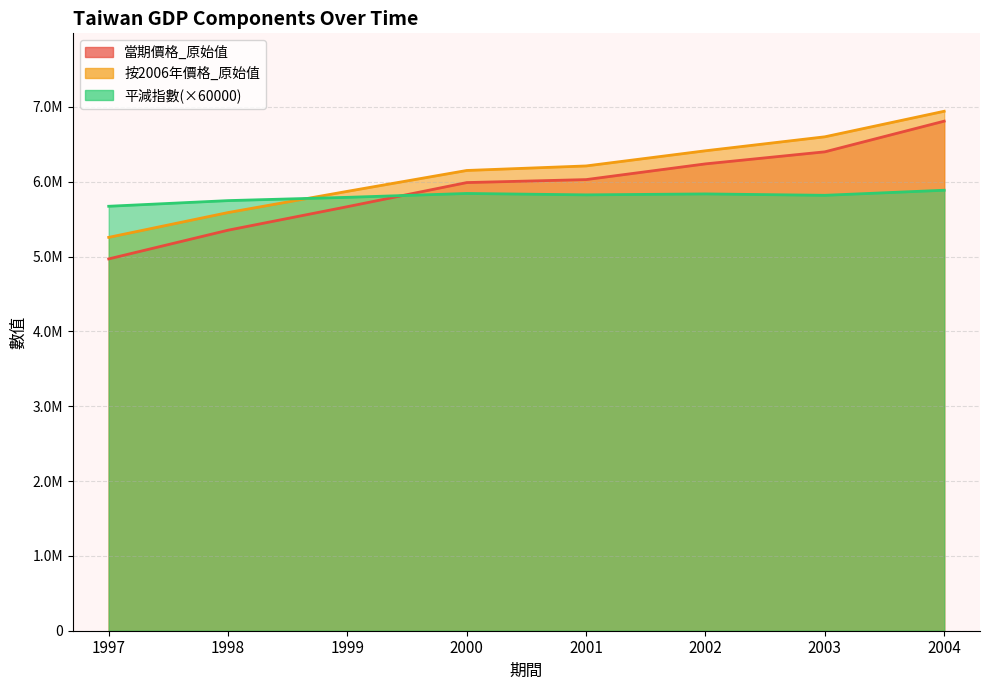

True or false: 按2006年價格_原始值 and 平減指數_原始值 intersect in this chart.

True